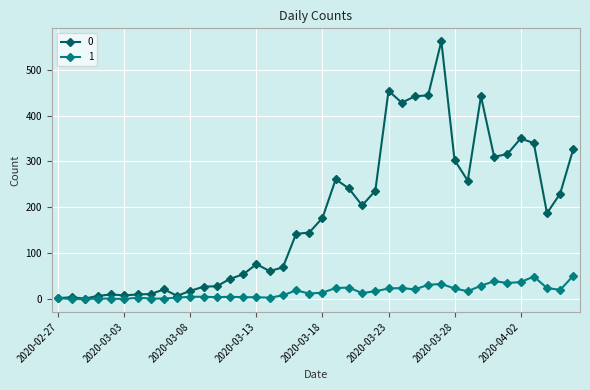

Rank the series by their average value, from lowest to highest.

1, 0